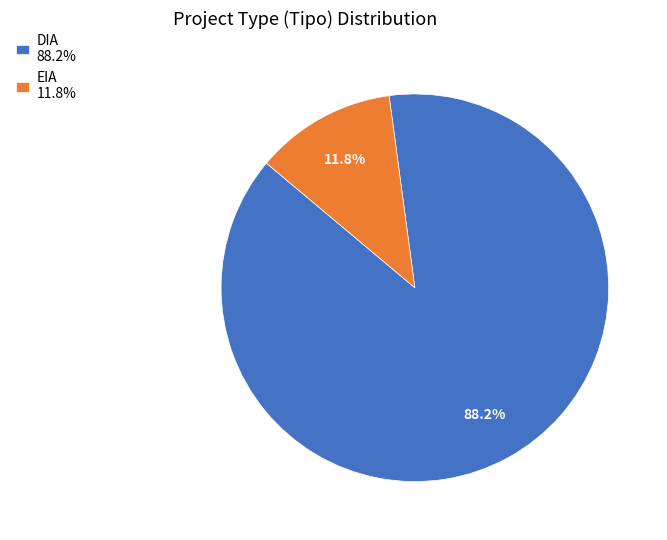

To the nearest percent, what is the average slice percentage?

50%